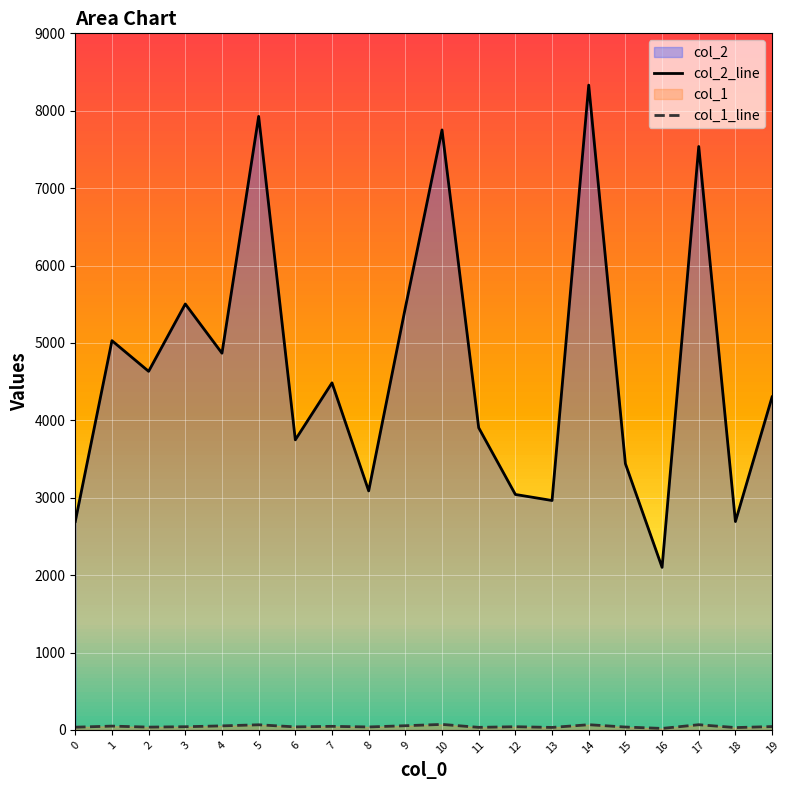

Which series has the widest spread of values?

col_2_line